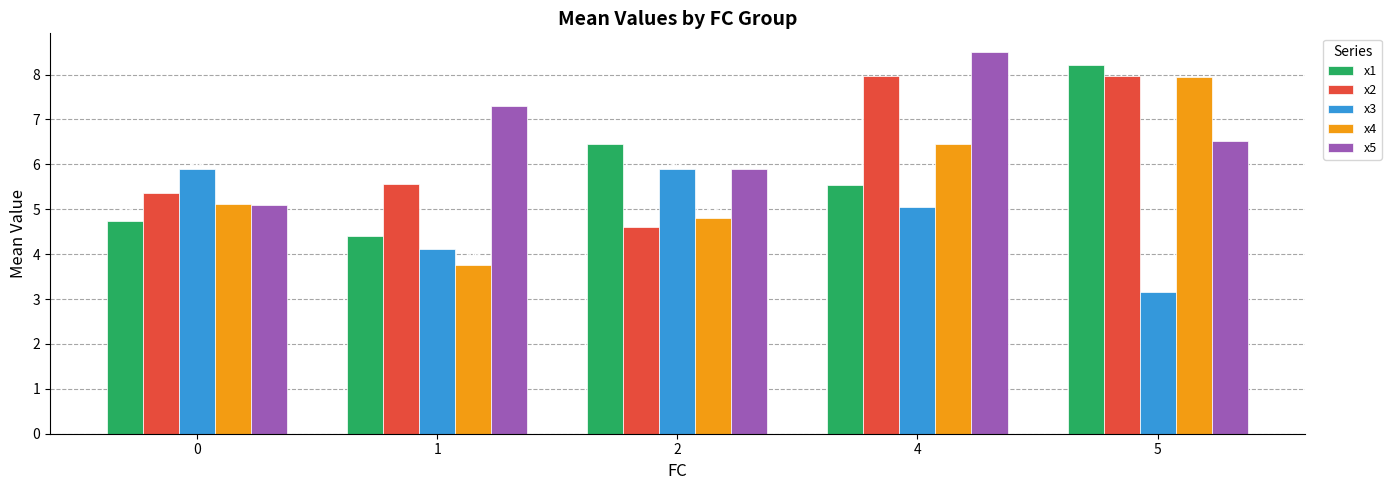

Which label corresponds to the largest value in the chart?

4